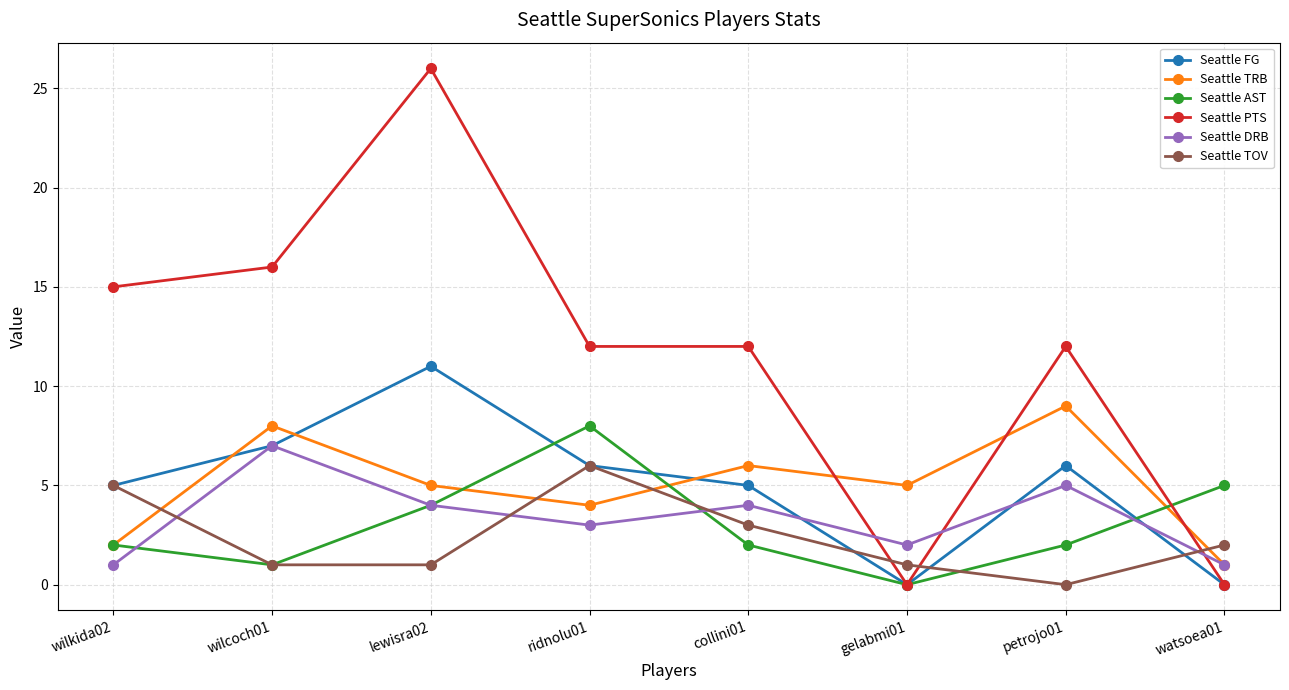

What is the total value across all series at wilkida02?

30